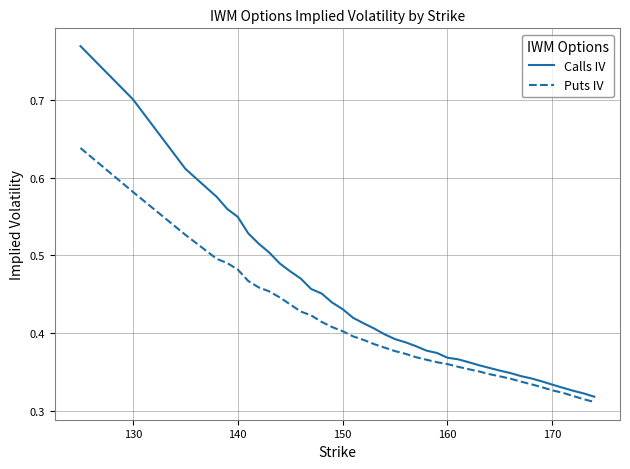

True or false: Puts IV and Calls IV intersect in this chart.

False